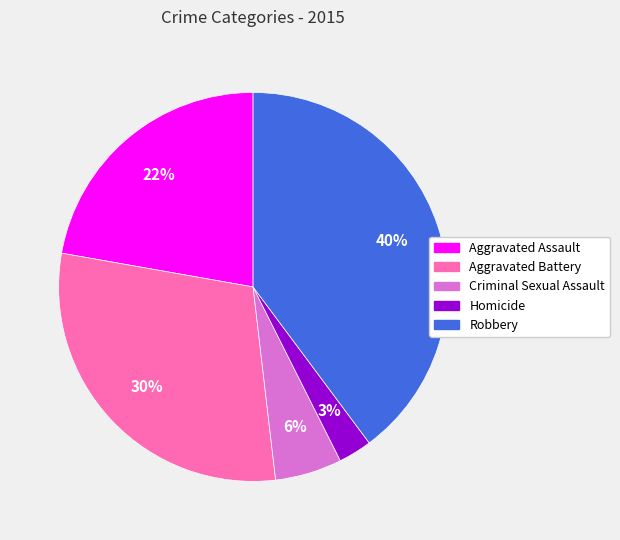

To the nearest percent, what percentage of the pie is Aggravated Assault?

22%